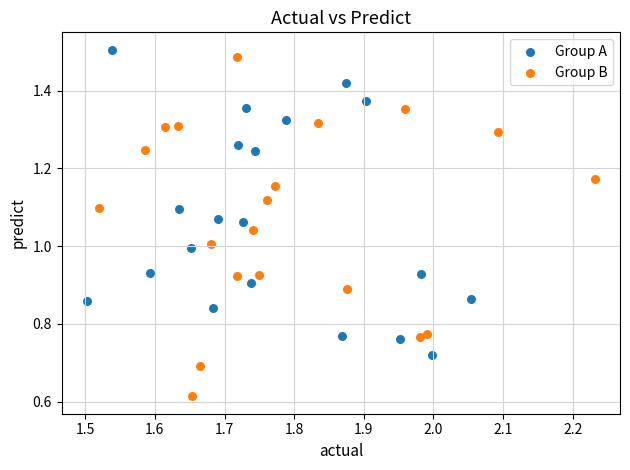

Which series has the widest spread of Y values?

Group B